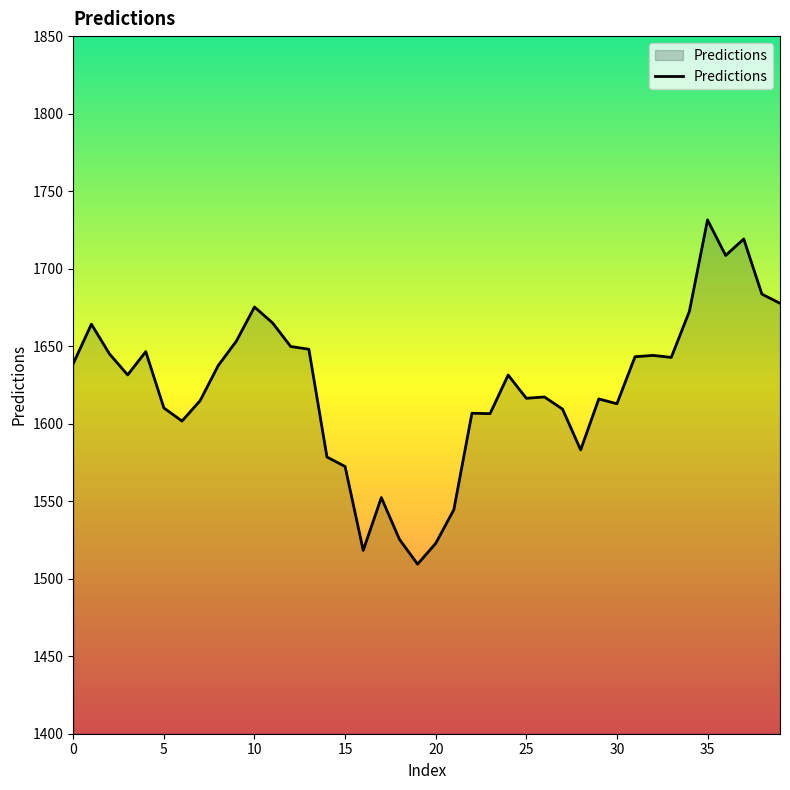

What is the maximum value shown in the chart?

1731.4